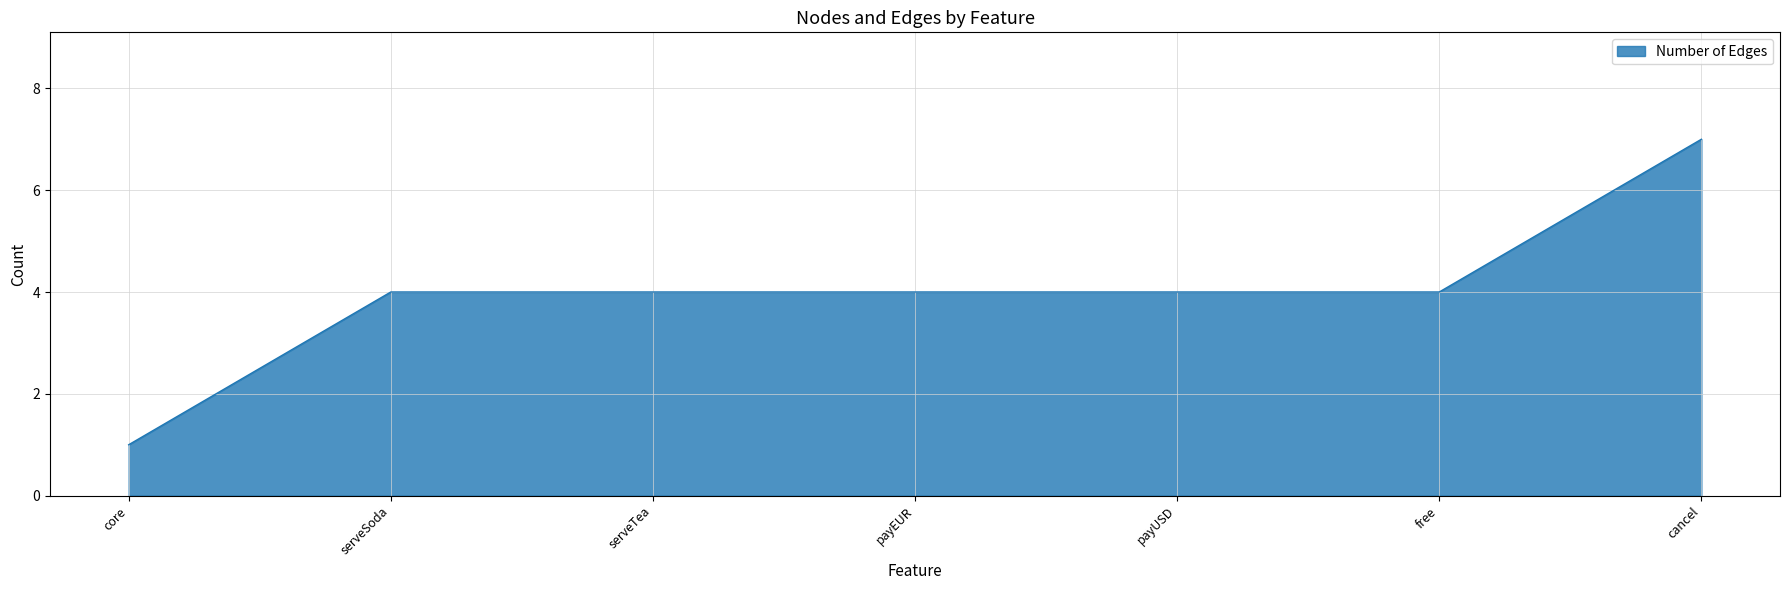

Between payEUR and core, which is larger?

payEUR